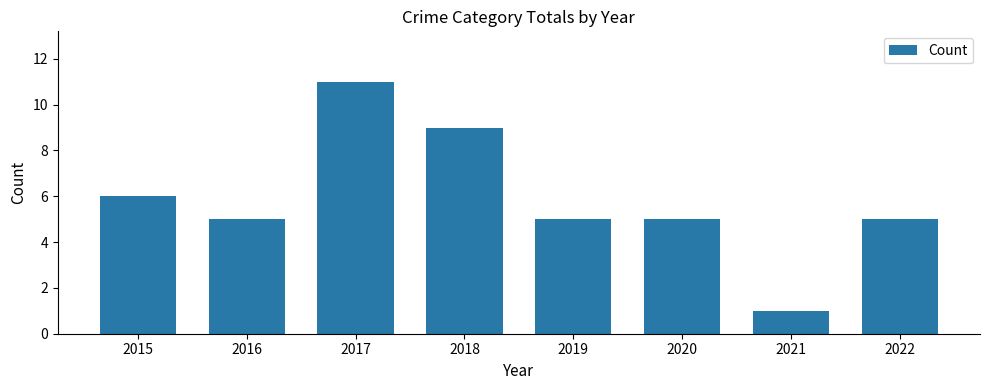

What is the value of the 4th bar from the left?

9